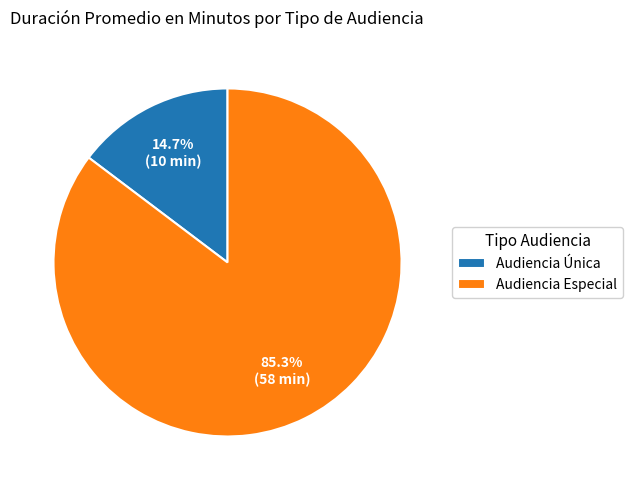

How many slices are in this pie chart?

2